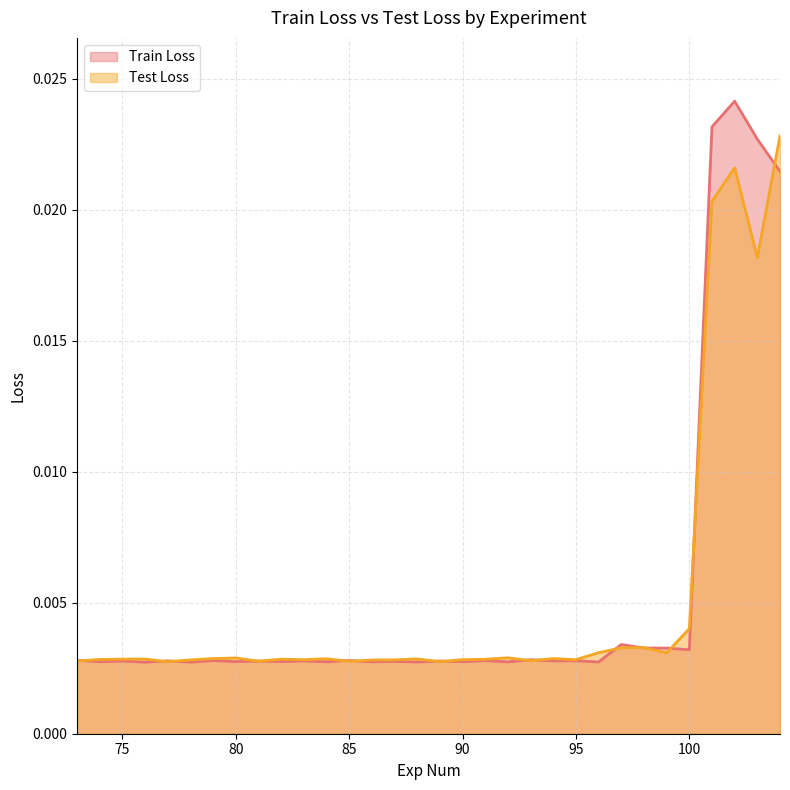

Which series has the widest spread of values?

Train Loss